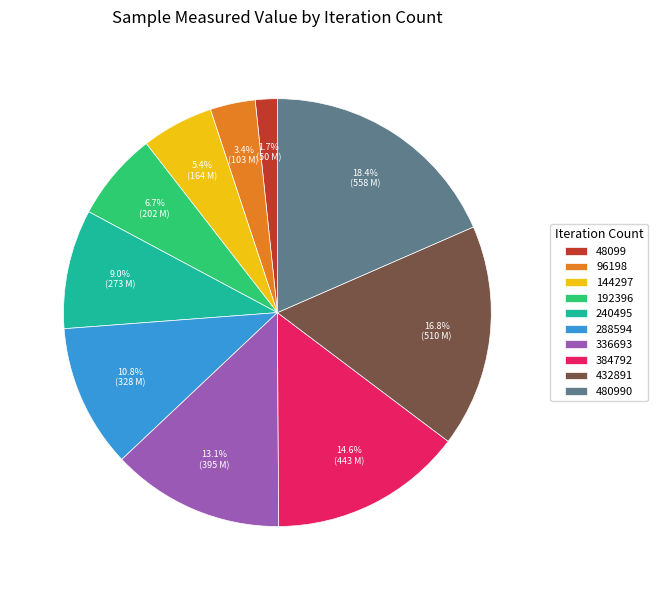

Is 480990 the majority of the pie?

No